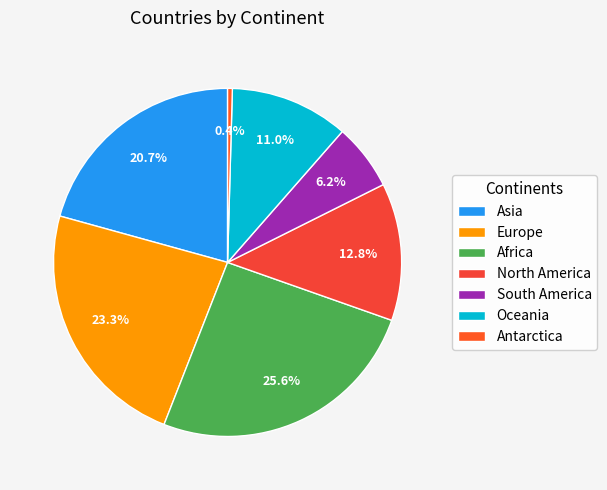

Does Asia account for over 50% of the chart?

No